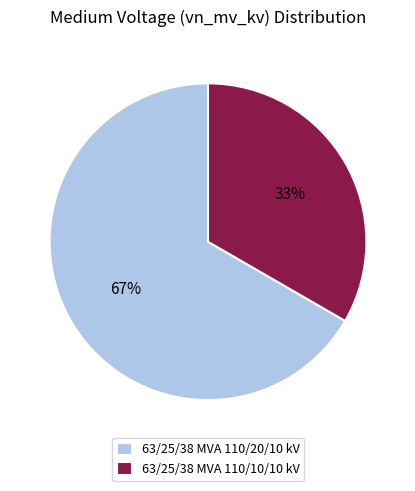

Which has a higher value, 63/25/38 MVA 110/20/10 kV or 63/25/38 MVA 110/10/10 kV?

63/25/38 MVA 110/20/10 kV